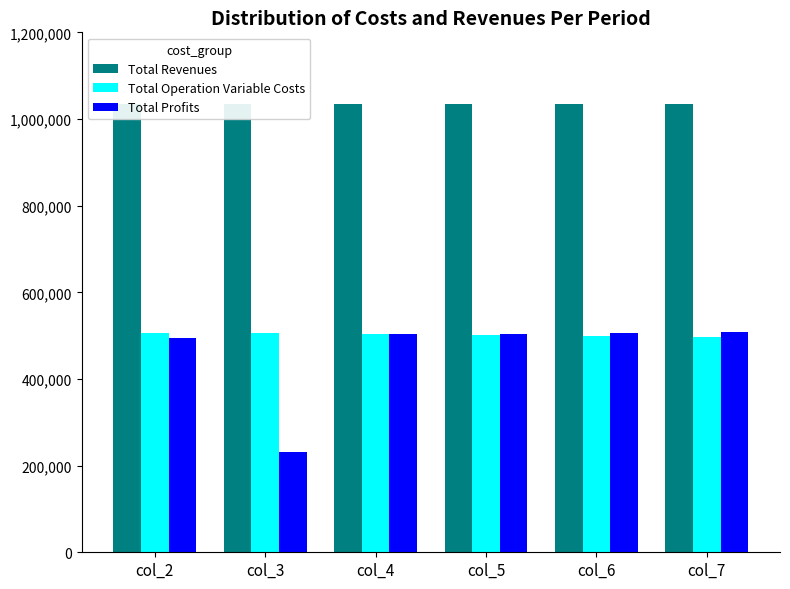

The Total Revenues series shows 479146.2 at col_5. True or false?

False